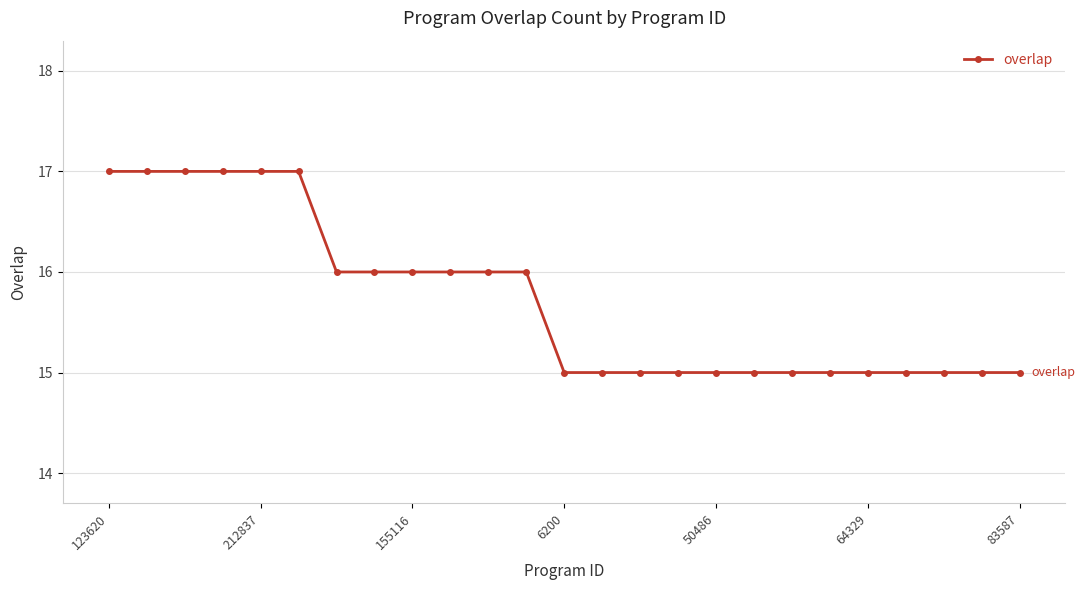

Does the chart display data point markers on the line(s)?

Yes